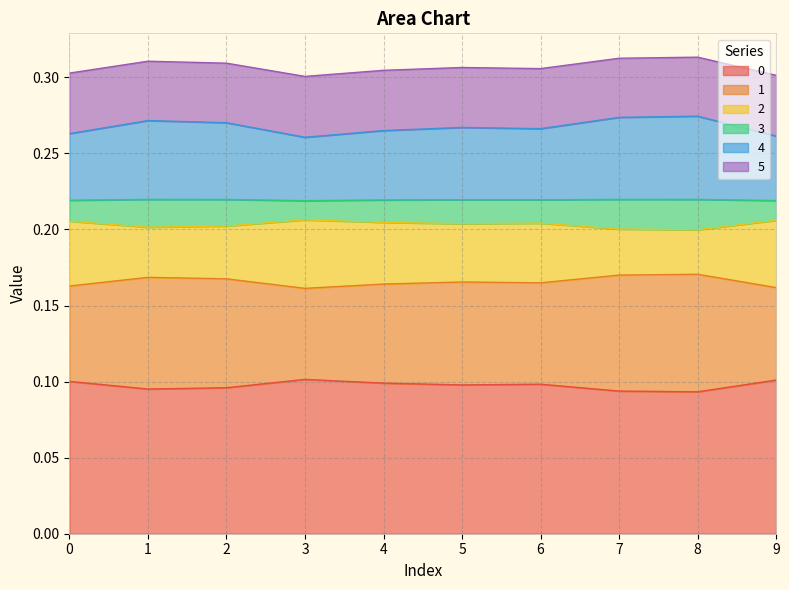

What is the total value across all series at 3?

0.3